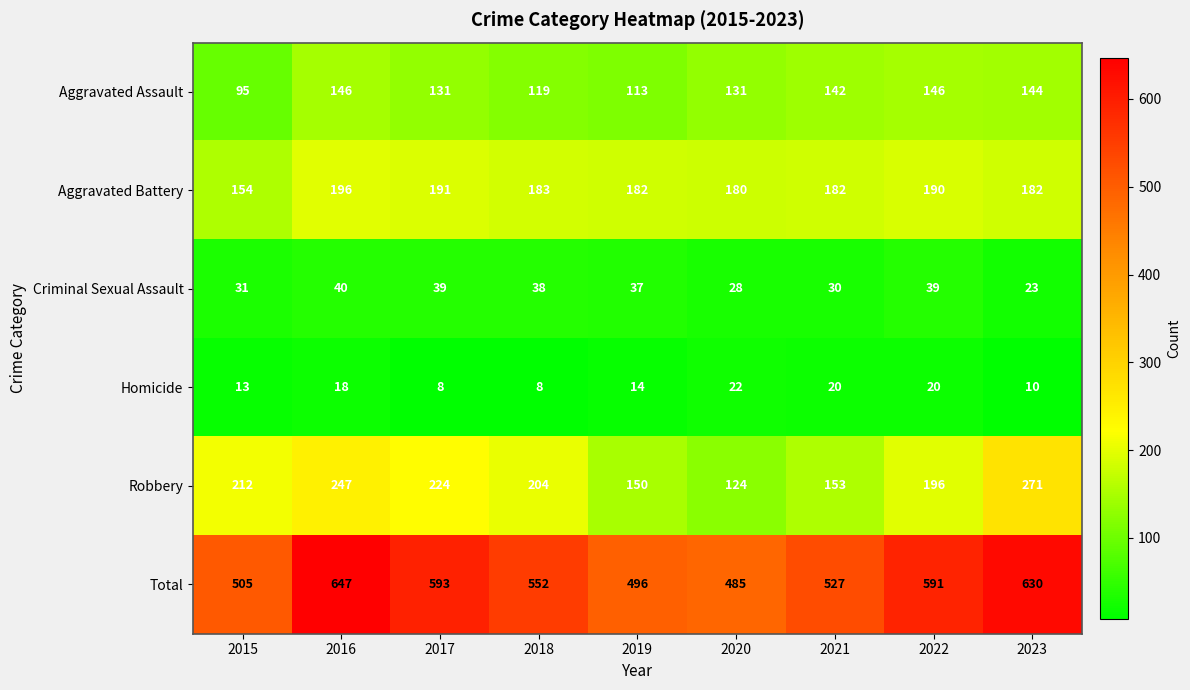

What is the difference between the maximum and minimum values in the Homicide series?

14